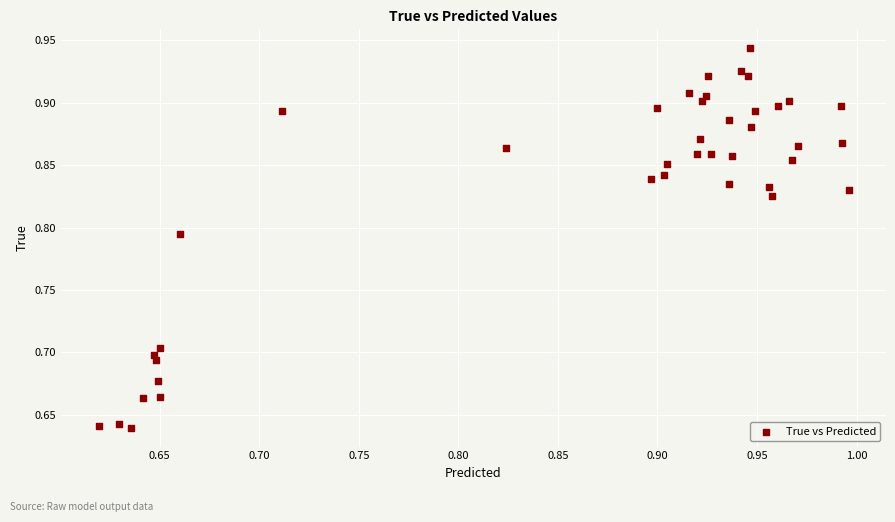

What is the range of X values (max minus min)?

0.4